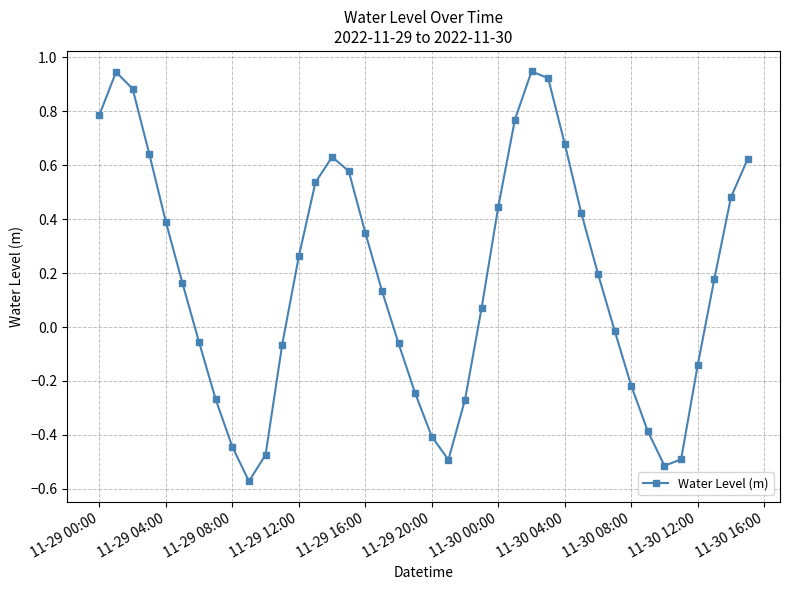

True or false: there are more than 0 points higher than both neighbors.

True